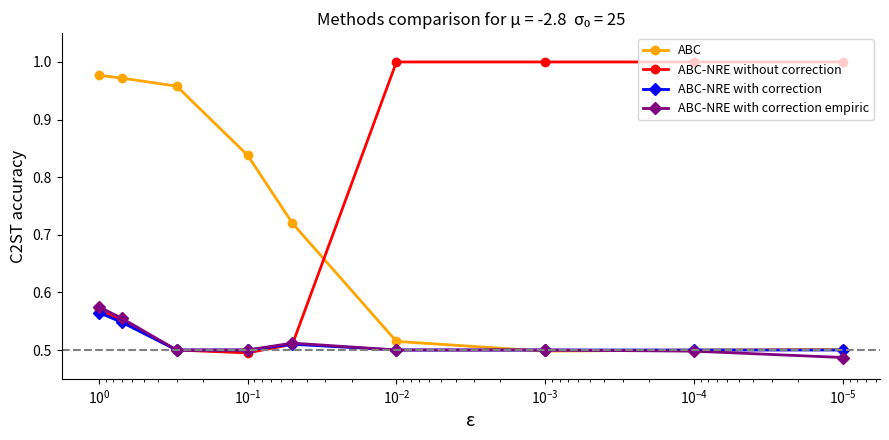

How many interior local peaks does the ABC-NRE with correction empiric series have?

1